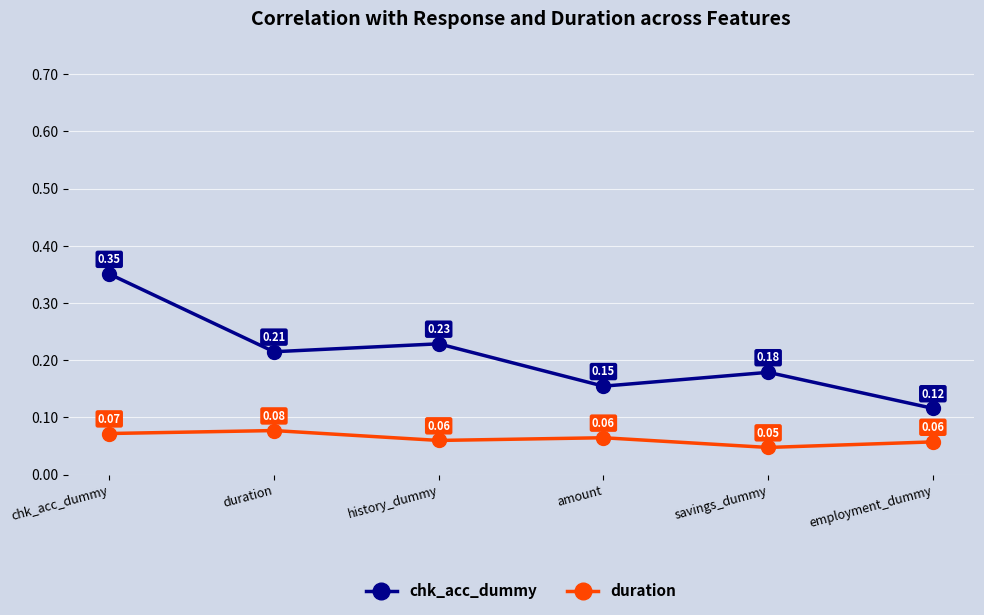

Which label corresponds to the largest value in the chart?

chk_acc_dummy